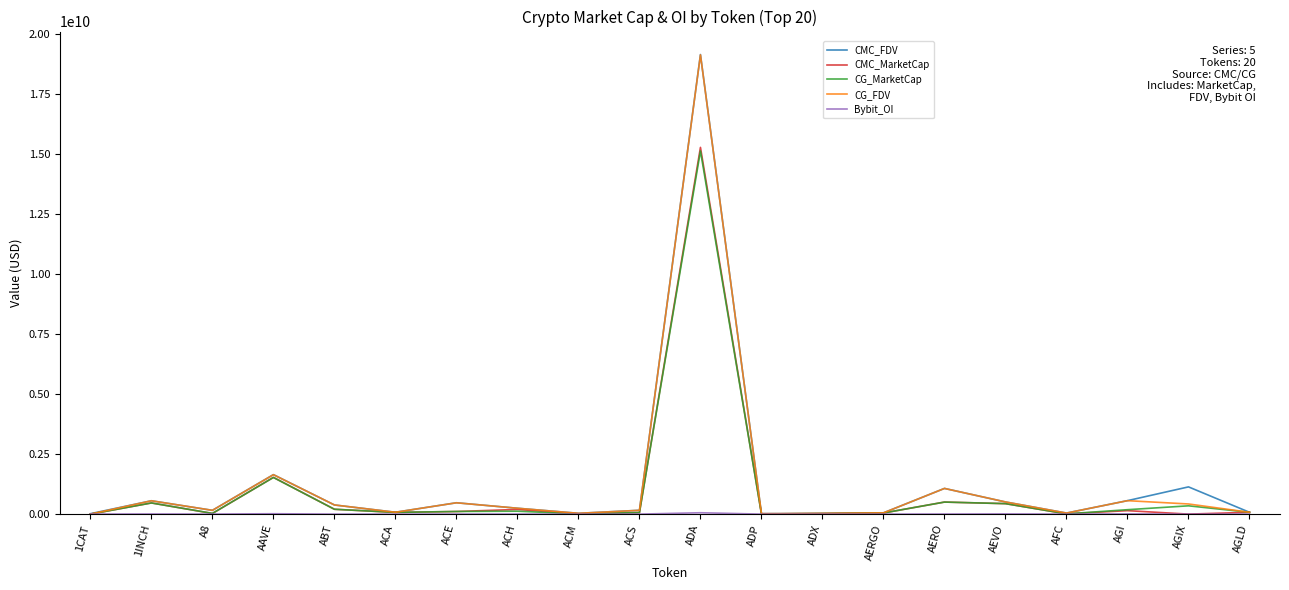

At which category is the sum across all series the highest?

ADA